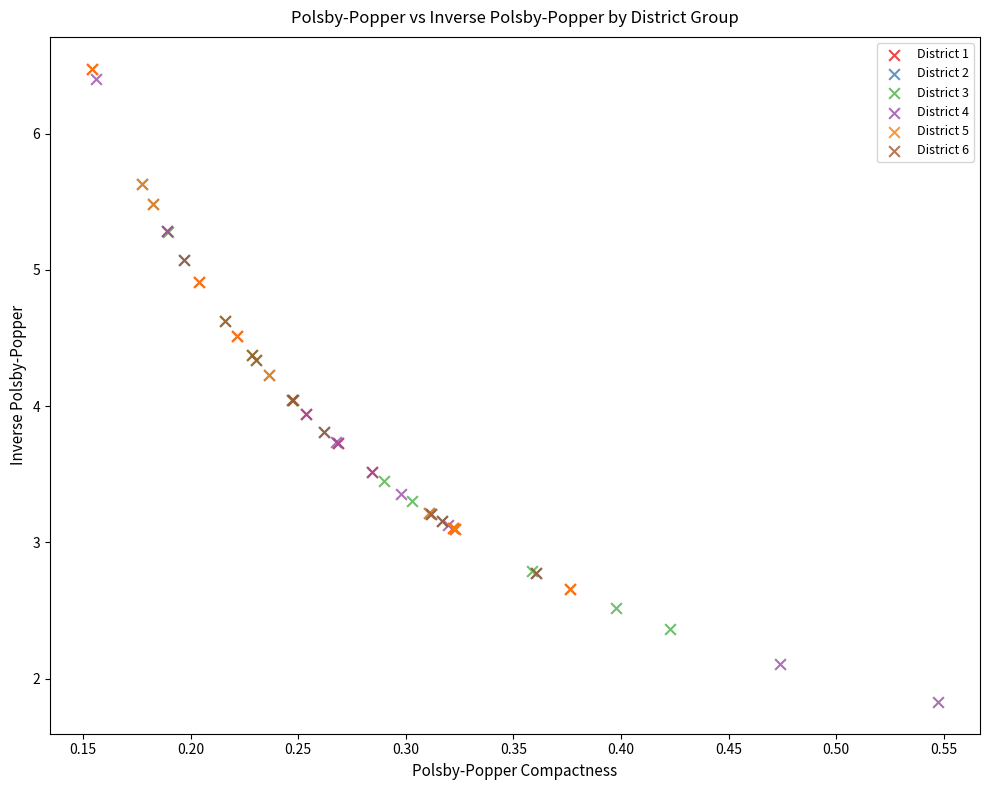

Which series has the widest spread of Y values?

District 4